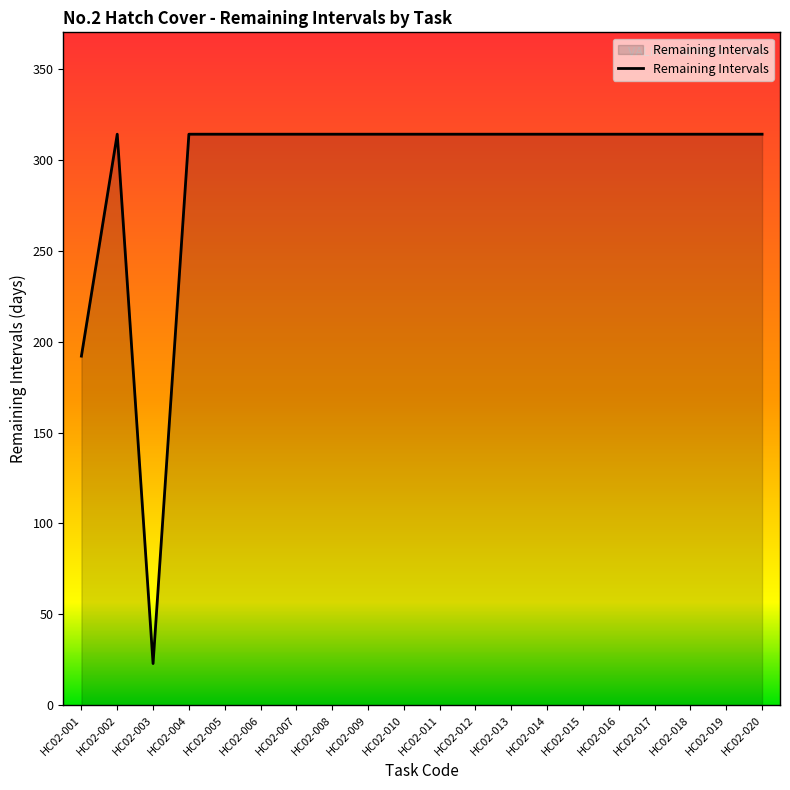

The chart shows a value of 314 at HC02-008. True or false?

True